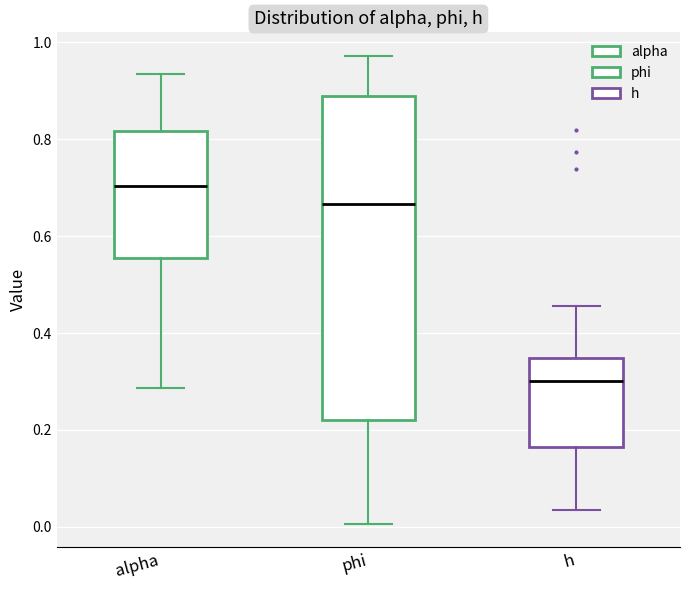

Reading left to right, transcribe this box plot: for each box, give where its median line is, the range the box spans, and where its two whiskers end, as read against the y-axis. The values are not printed on the chart, so give them approximately, as read against the axis.

alpha: median 0.70, box 0.56 to 0.82, whiskers 0.28 to 0.94
phi: median 0.66, box 0.22 to 0.90, whiskers 0.00 to 0.98
h: median 0.30, box 0.16 to 0.34, whiskers 0.04 to 0.46